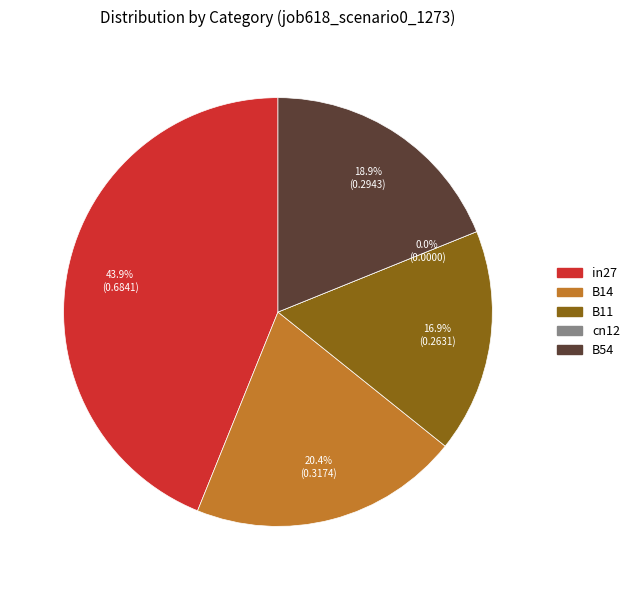

Between B11 and cn12, which is larger?

B11